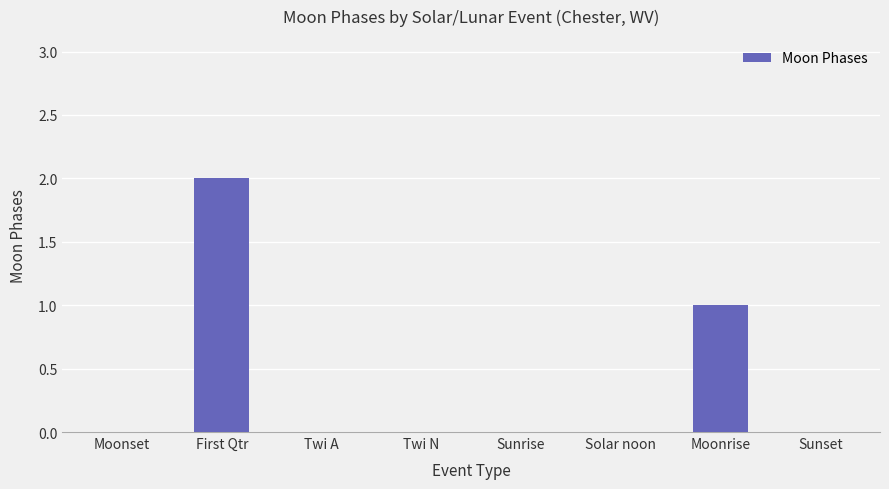

What is the greatest value displayed?

2